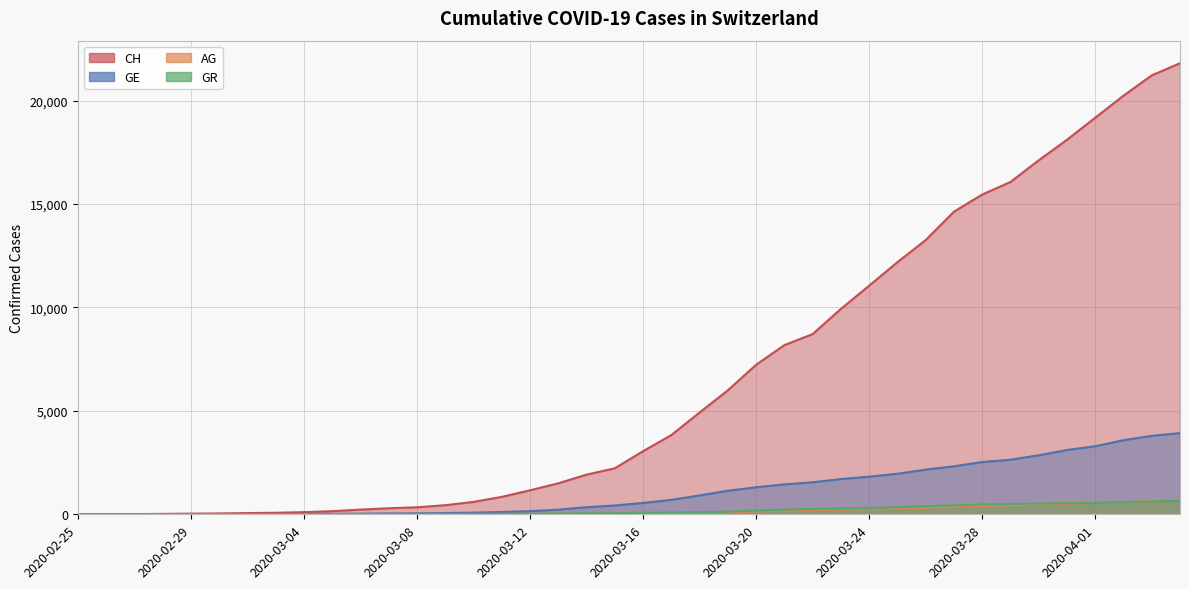

At which category does the chart reach its minimum across all series?

2020-02-25